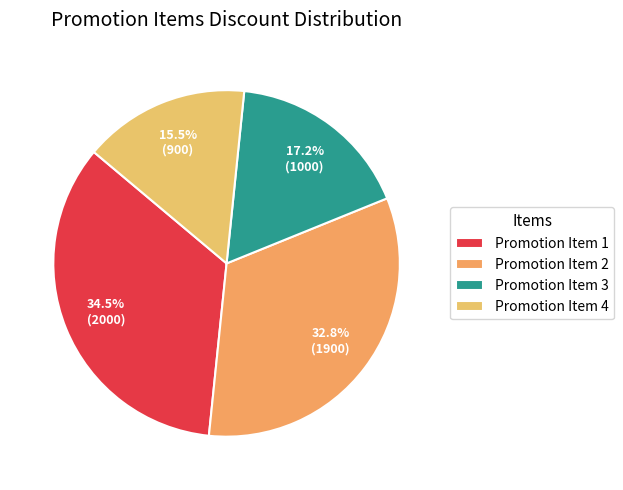

Is there a majority slice in this chart?

No